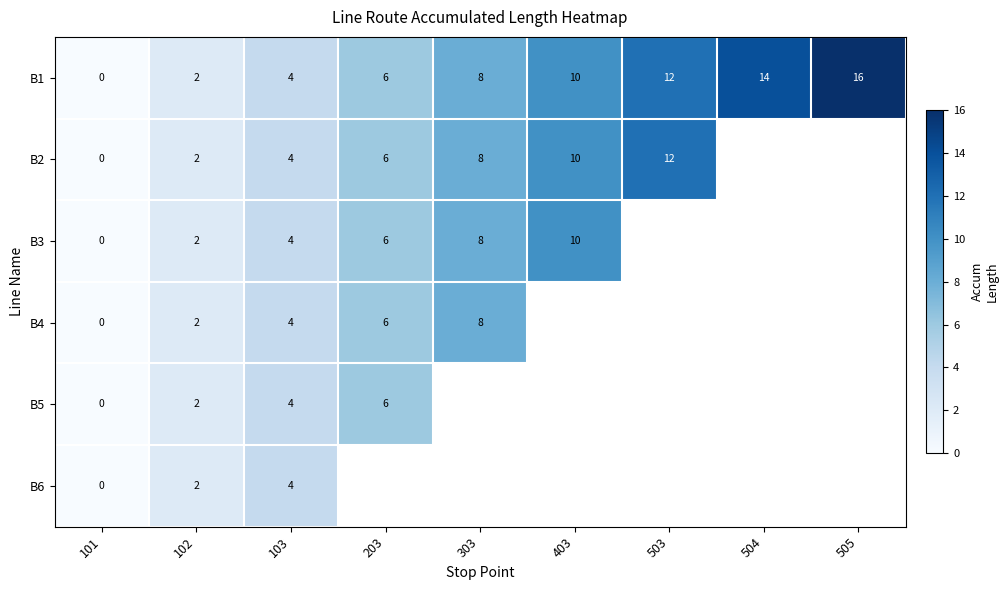

Rank the categories by B1 value from lowest to highest.

101, 102, 103, 203, 303, 403, 503, 504, 505